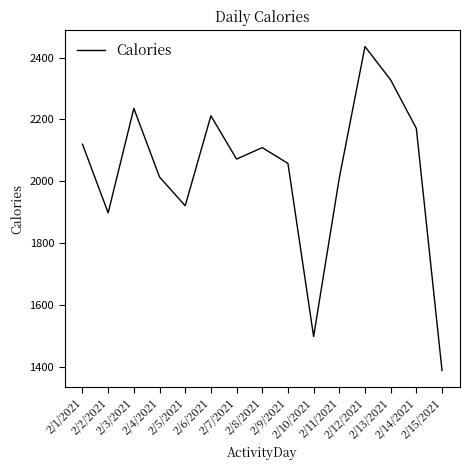

What is the minimum value shown in the chart?

1388